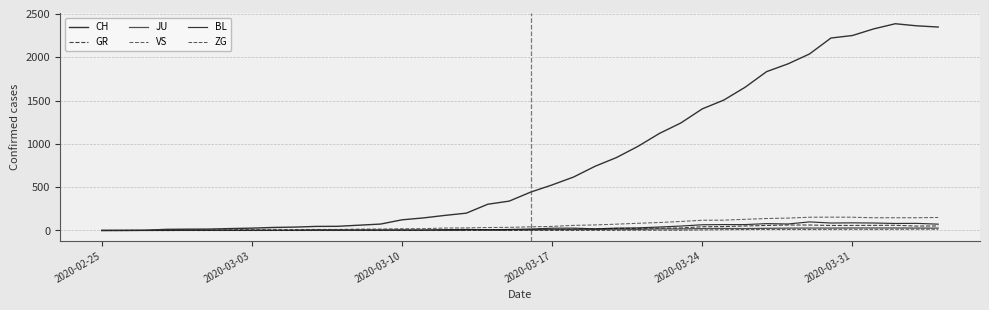

What is the difference between the maximum and minimum values in the GR series?

63